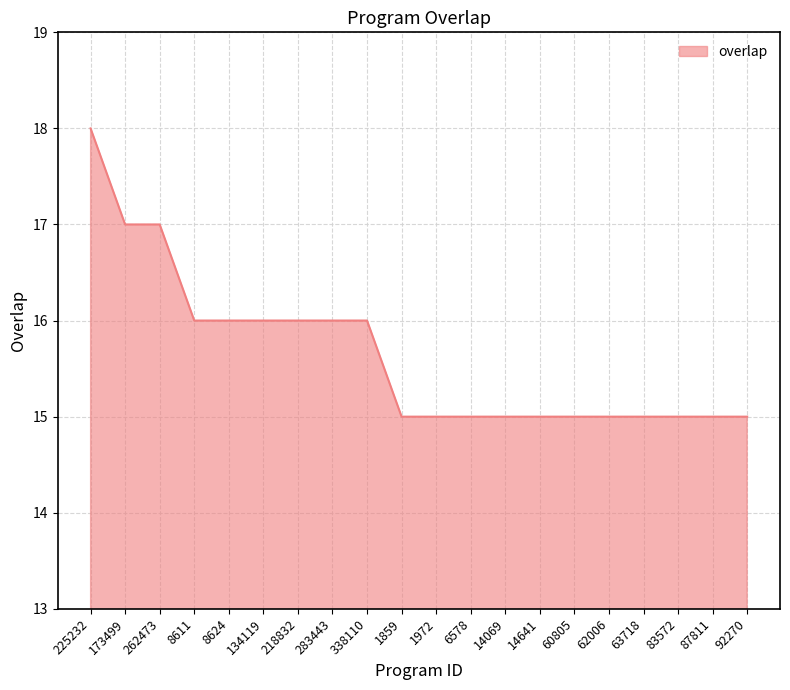

The value at 134119 is 6. True or false?

False